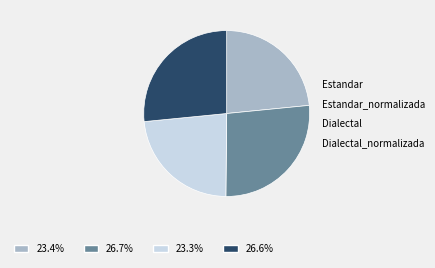

Is there a majority slice in this chart?

No